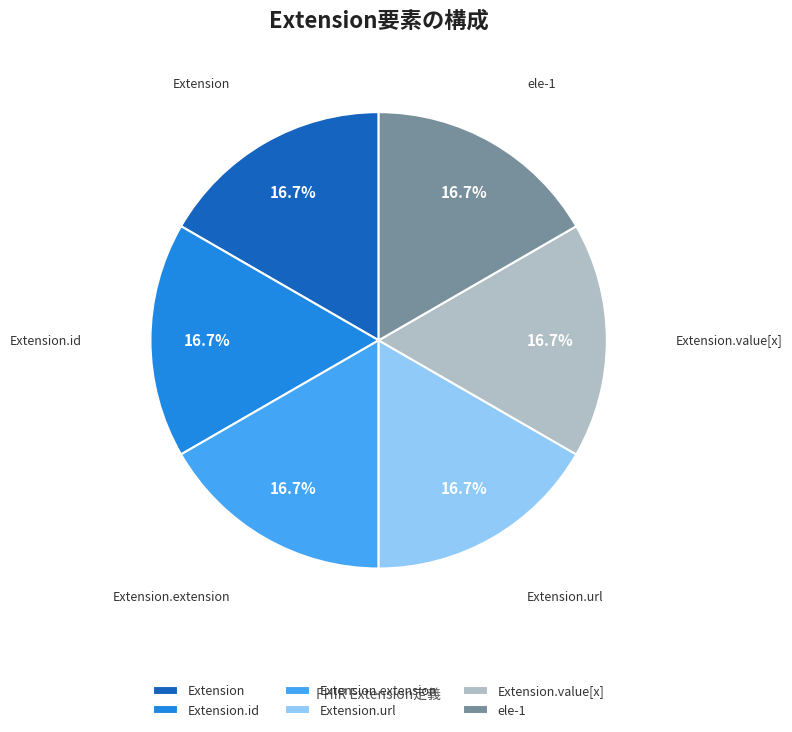

Does ele-1 represent more than half of the total?

No